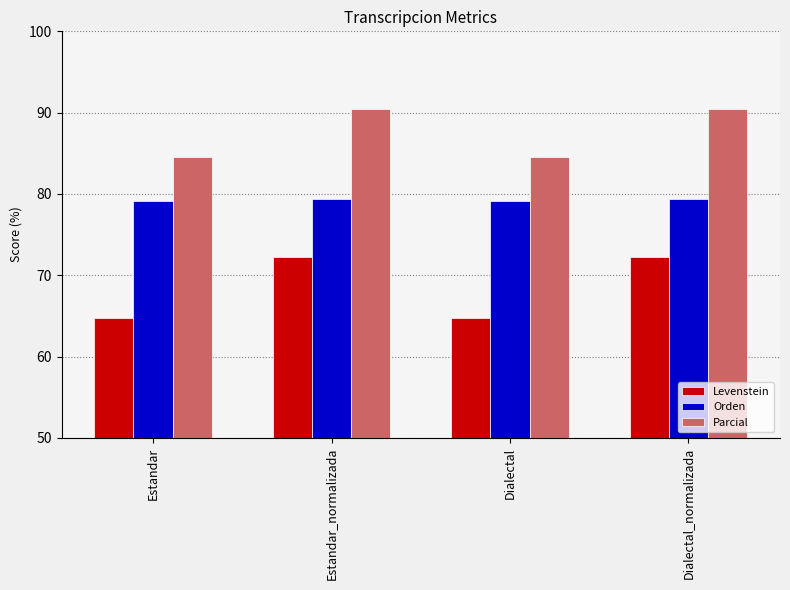

The Parcial series shows 119.5 at Estandar_normalizada. True or false?

False